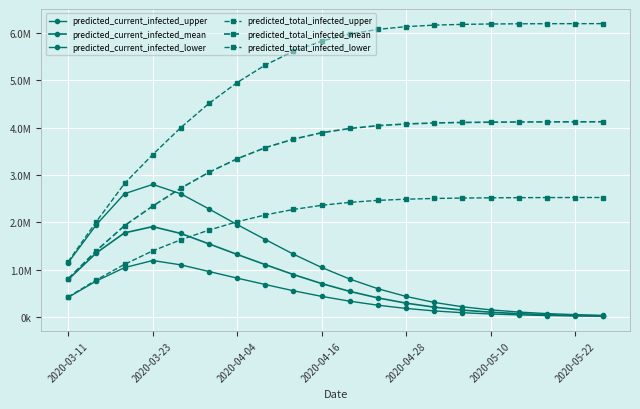

Does the chart have visible grid lines?

Yes